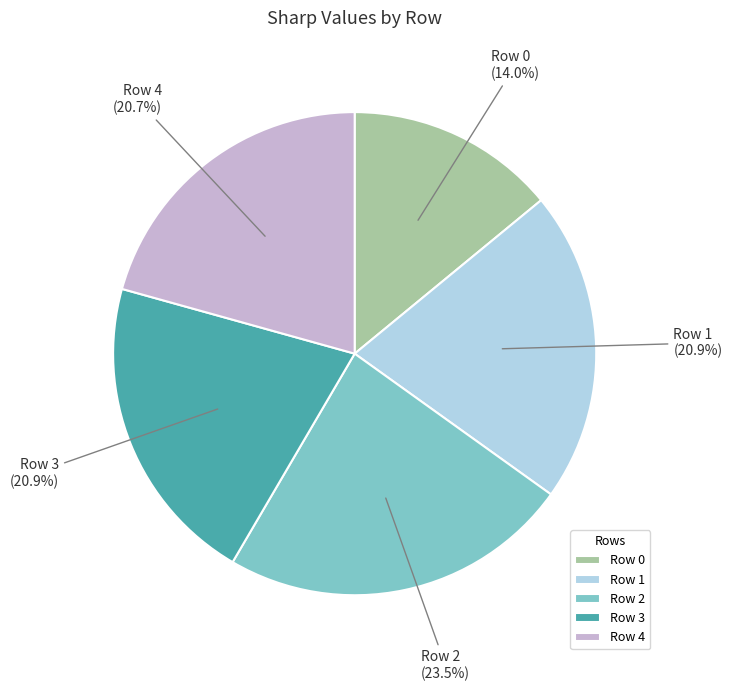

To the nearest percent, what is the combined percentage of Row 0 and Row 4?

35%